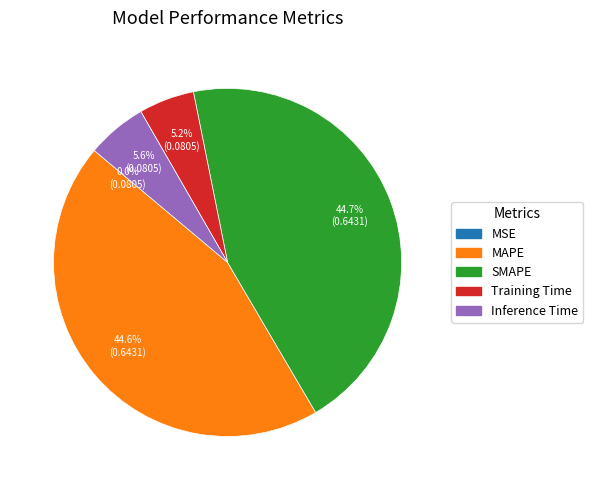

Is there any slice that represents more than half of the pie?

No